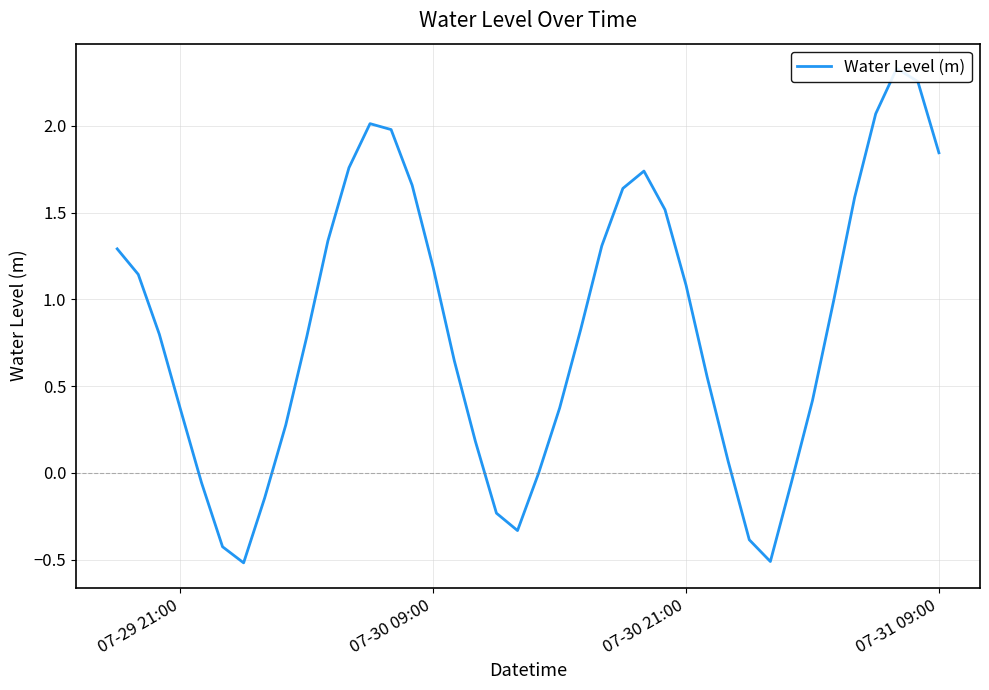

What is the difference between the second highest and minimum values?

2.8